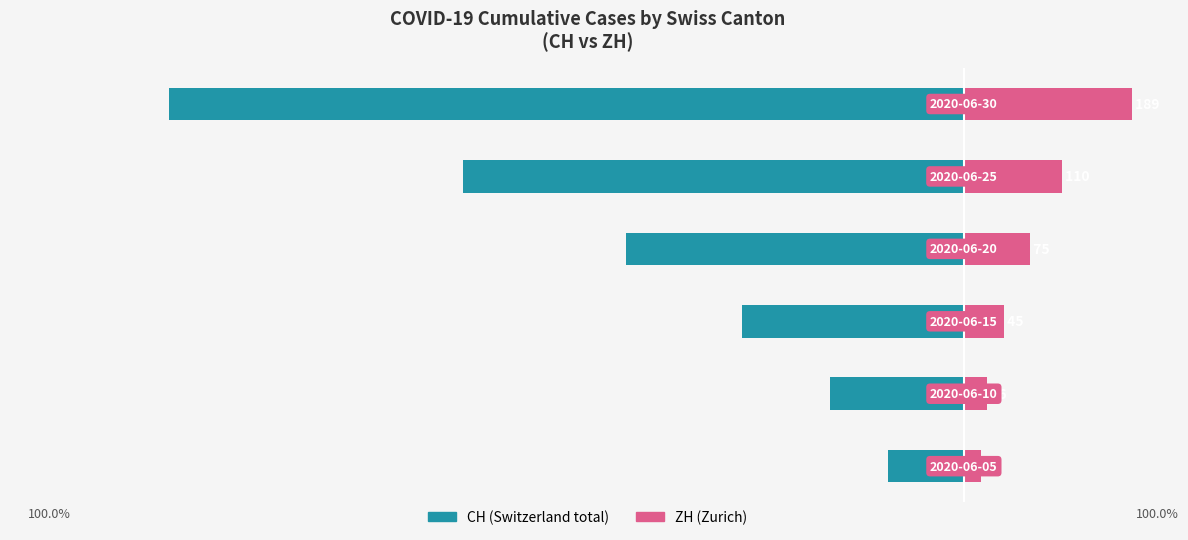

What is the difference between the ZH (cumulative) values at 2 and 3?

30